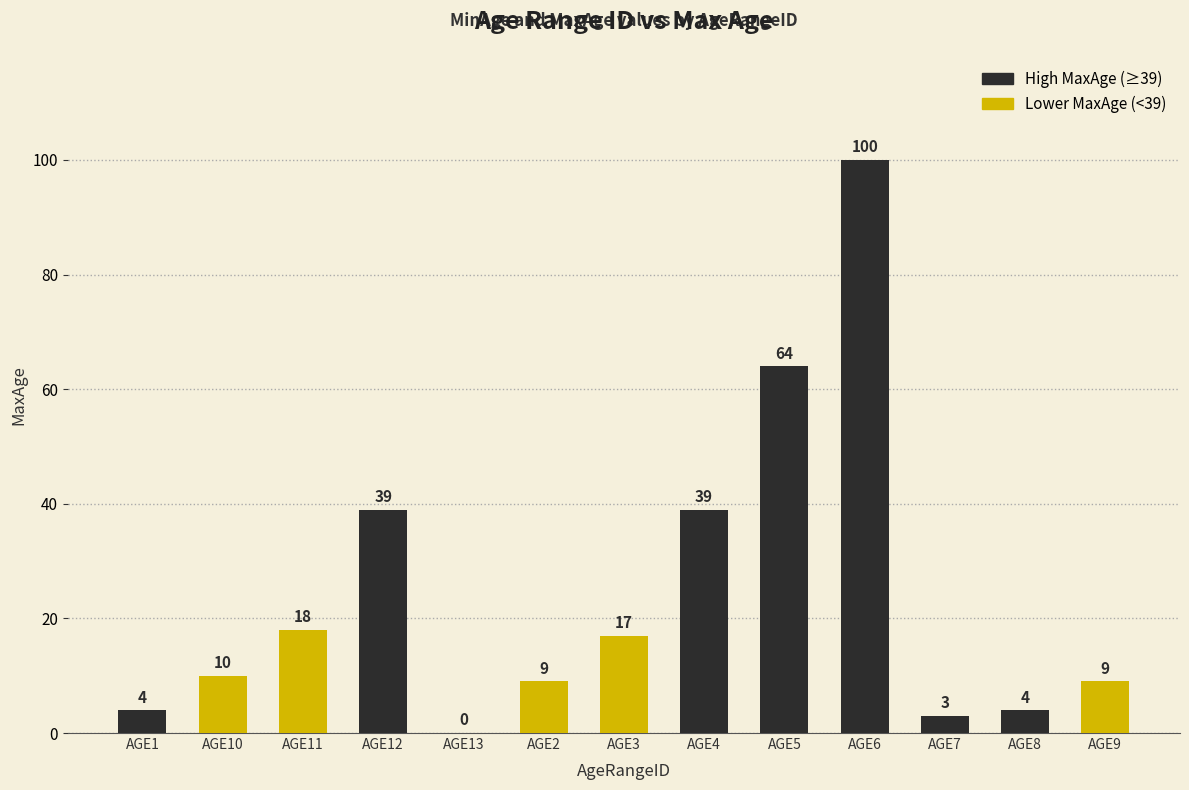

The value at AGE3 is 28. True or false?

False